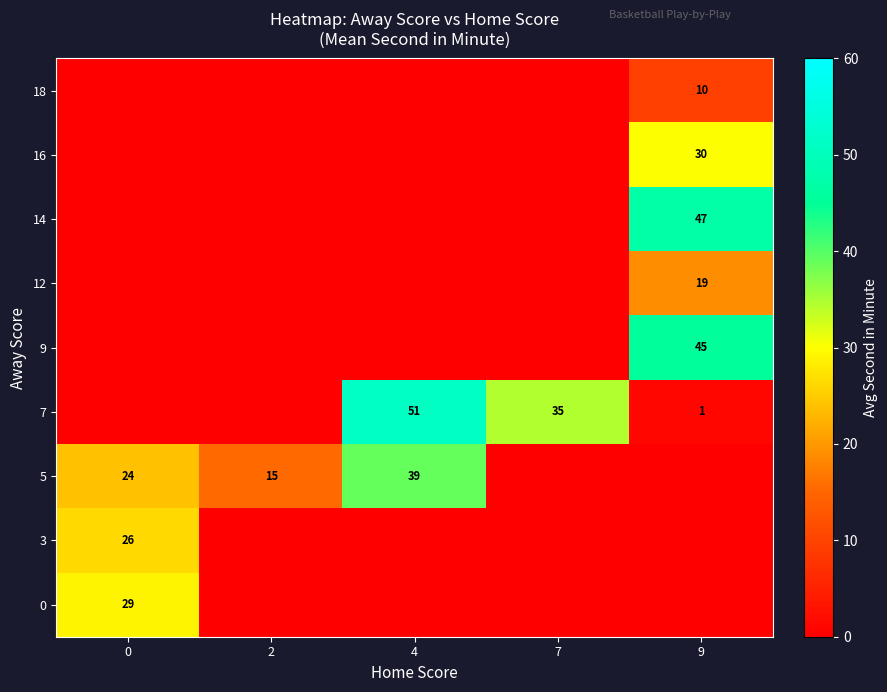

Is it true that 5 equals 39 at 4?

True